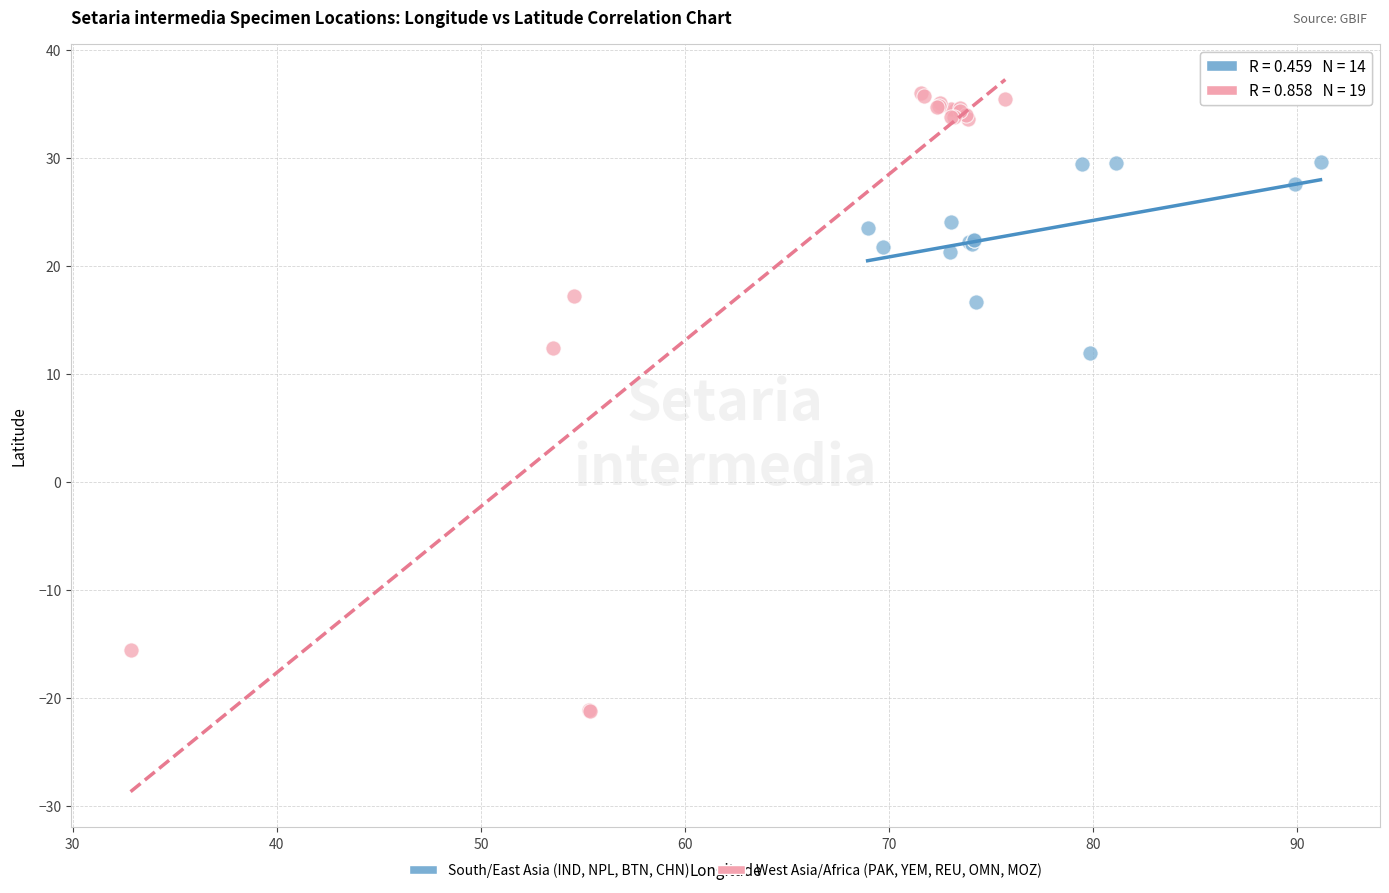

Which series has the widest spread of Y values?

West Asia/Africa (PAK, YEM, REU, OMN, MOZ)